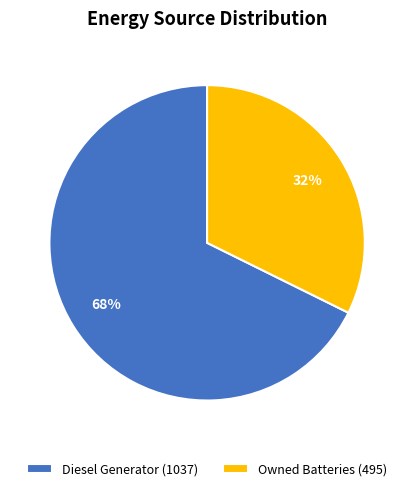

Which category has the biggest portion of the pie?

Diesel Generator (1037)